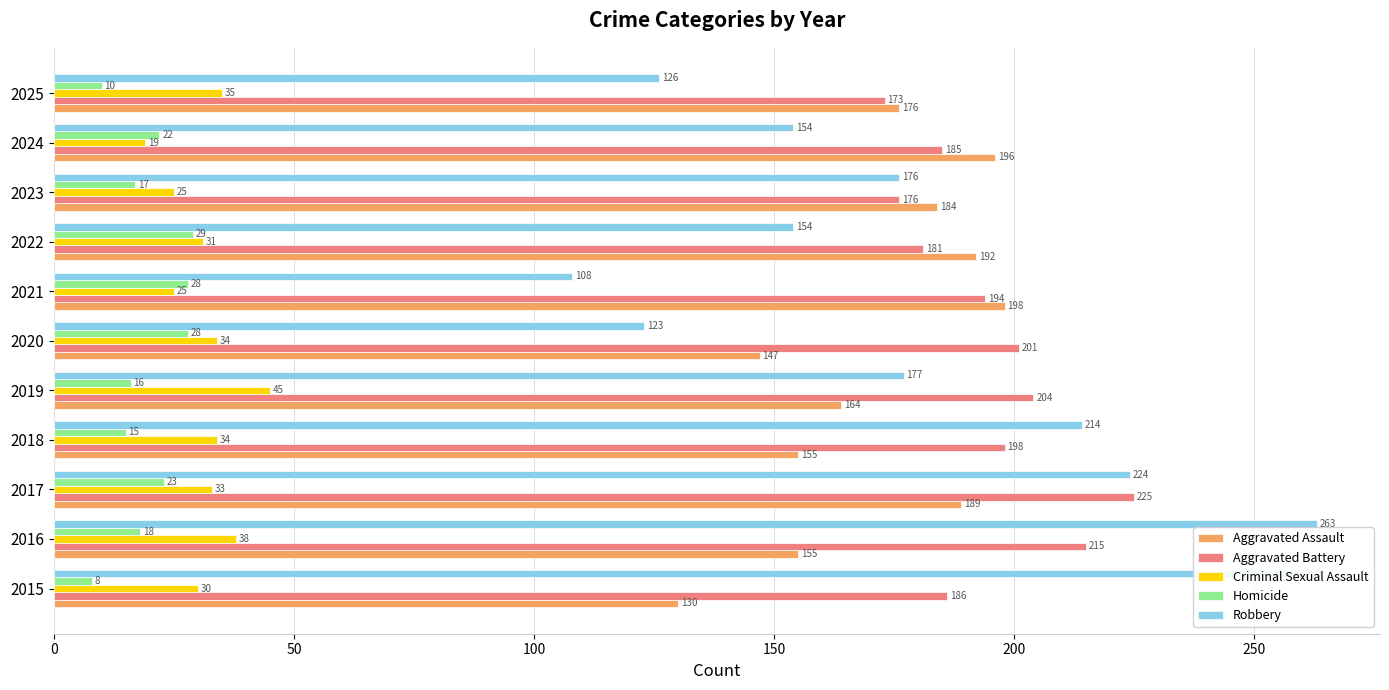

What value does the Robbery series have at 2021, to the nearest 50?

100